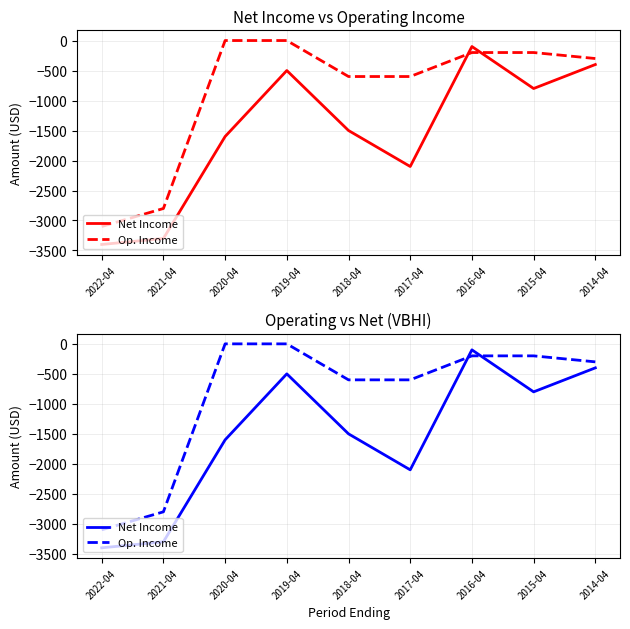

How many values in the Net Income series are below -1500?

4